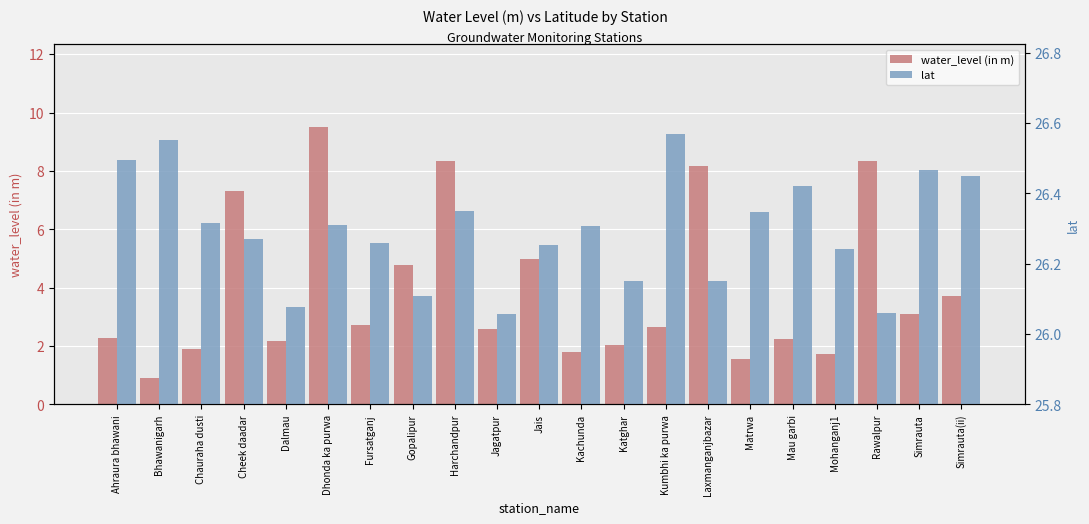

Reading left to right, what are all the values shown in this chart?

water_level (in m): 2.3	0.9	1.9	7.3	2.2	9.5	2.7	4.8	8.3	2.6	5.0	1.8	2.0	2.6	8.2	1.6	2.2	1.7	8.3	3.1	3.7
lat: 26.5	26.6	26.3	26.3	26.1	26.3	26.3	26.1	26.3	26.1	26.3	26.3	26.2	26.6	26.1	26.3	26.4	26.2	26.1	26.5	26.4